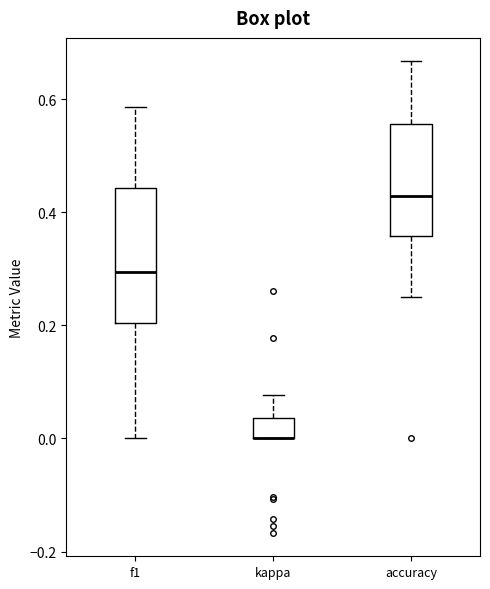

Reading left to right, transcribe this box plot: for each box, give where its median line is, the range the box spans, and where its two whiskers end, as read against the y-axis. The values are not printed on the chart, so give them approximately, as read against the axis.

f1: median 0.30, box 0.20 to 0.44, whiskers 0.00 to 0.58
kappa: median 0.00 (drawn on the box's lower edge), box 0.00 to 0.04, whiskers 0.00 to 0.08
accuracy: median 0.42, box 0.36 to 0.56, whiskers 0.26 to 0.66